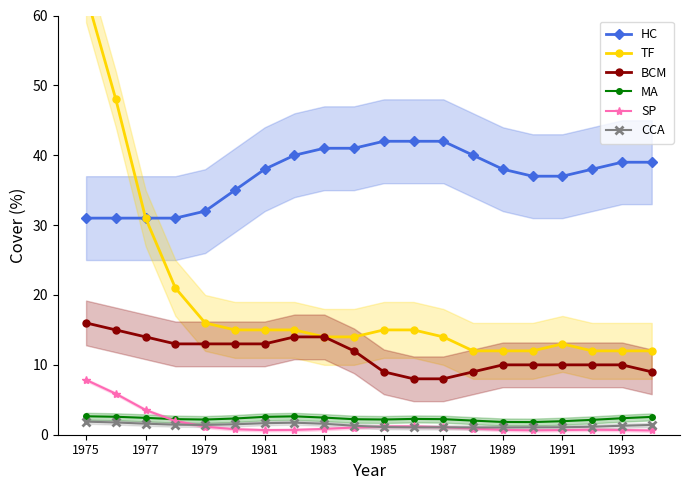

Reading left to right, what are all the values shown in this chart?

HC: 31.0	31.0	31.0	31.0	32.0	35.0	38.0	40.0	41.0	41.0	42.0	42.0	42.0	40.0	38.0	37.0	37.0	38.0	39.0	39.0
TF: 63.0	48.0	31.0	21.0	16.0	15.0	15.0	15.0	14.0	14.0	15.0	15.0	14.0	12.0	12.0	12.0	13.0	12.0	12.0	12.0
BCM: 16.0	15.0	14.0	13.0	13.0	13.0	13.0	14.0	14.0	12.0	9.0	8.0	8.0	9.0	10.0	10.0	10.0	10.0	10.0	9.0
MA: 2.6	2.6	2.4	2.2	2.2	2.3	2.6	2.6	2.5	2.2	2.2	2.3	2.2	2.0	1.8	1.8	1.9	2.1	2.4	2.6
SP: 7.8	5.9	3.5	2.0	1.1	0.8	0.7	0.7	0.8	1.0	1.2	1.2	1.1	0.9	0.7	0.6	0.7	0.7	0.7	0.6
CCA: 1.9	1.8	1.6	1.4	1.4	1.5	1.7	1.7	1.6	1.3	1.1	1.1	1.1	1.0	1.0	1.1	1.1	1.1	1.3	1.4